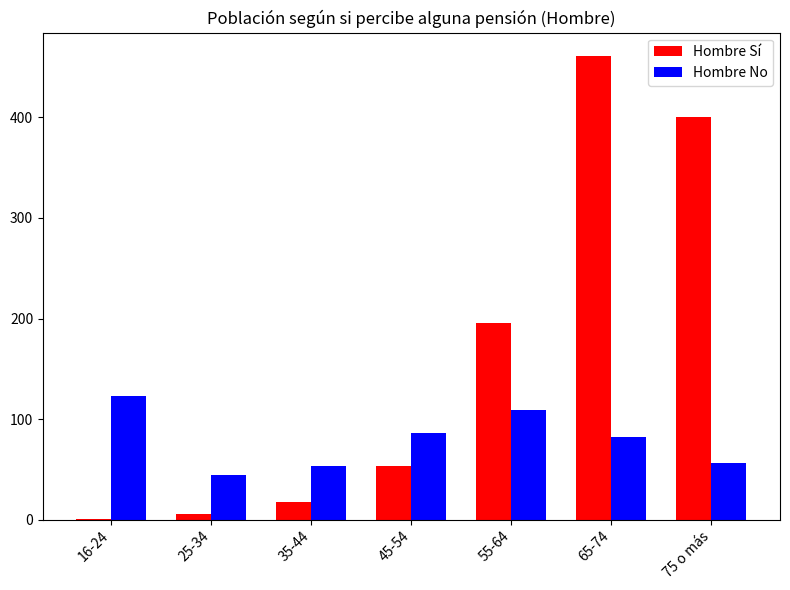

What is the difference between the Hombre No values at 65-74 and 16-24?

41